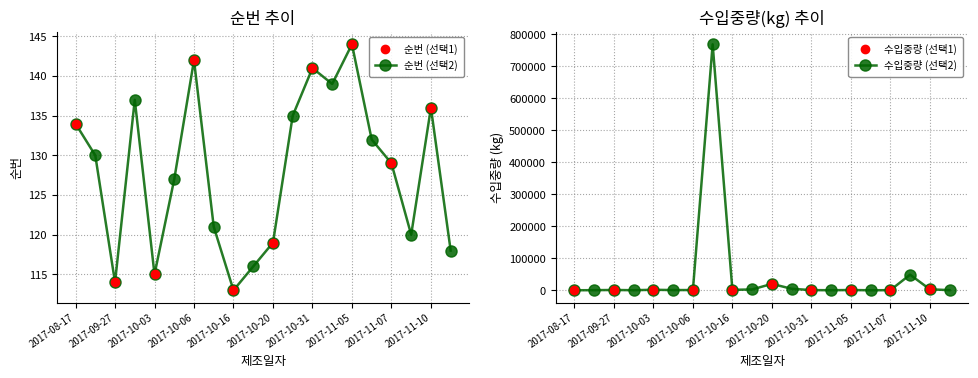

What are all the series names shown in the legend?

순번, 수입중량(kg)